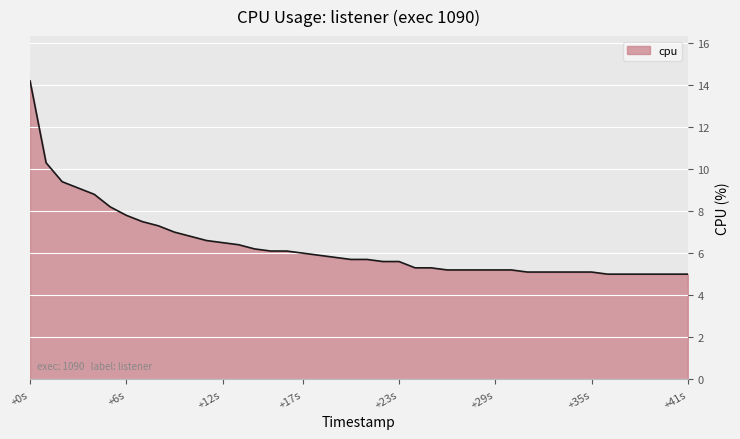

What is the difference between the maximum and minimum values?

9.2